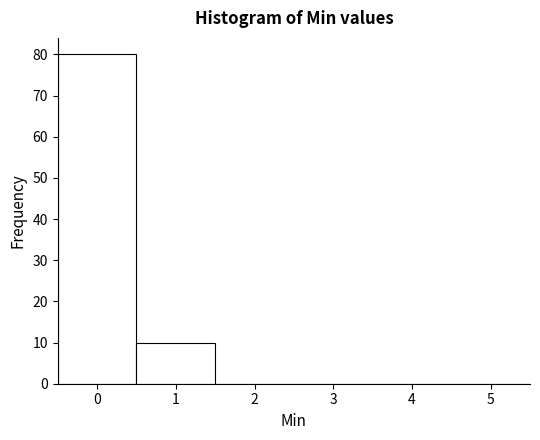

Reading left to right, transcribe this chart: for each bar, give the range it covers on the x-axis and its height. The values are not printed on the chart, so give them approximately, as read against the axis.

-0.5 to 0.5: 80
0.5 to 1.5: 10
1.5 to 2.5: 0
2.5 to 3.5: 0
3.5 to 4.5: 0
4.5 to 5.5: 0